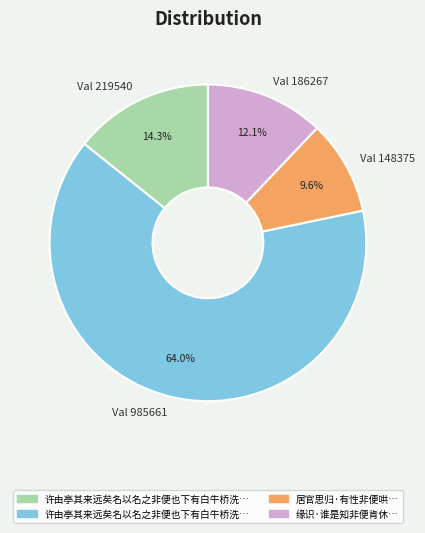

What percentage is NOT represented by Val 148375?

90.4%